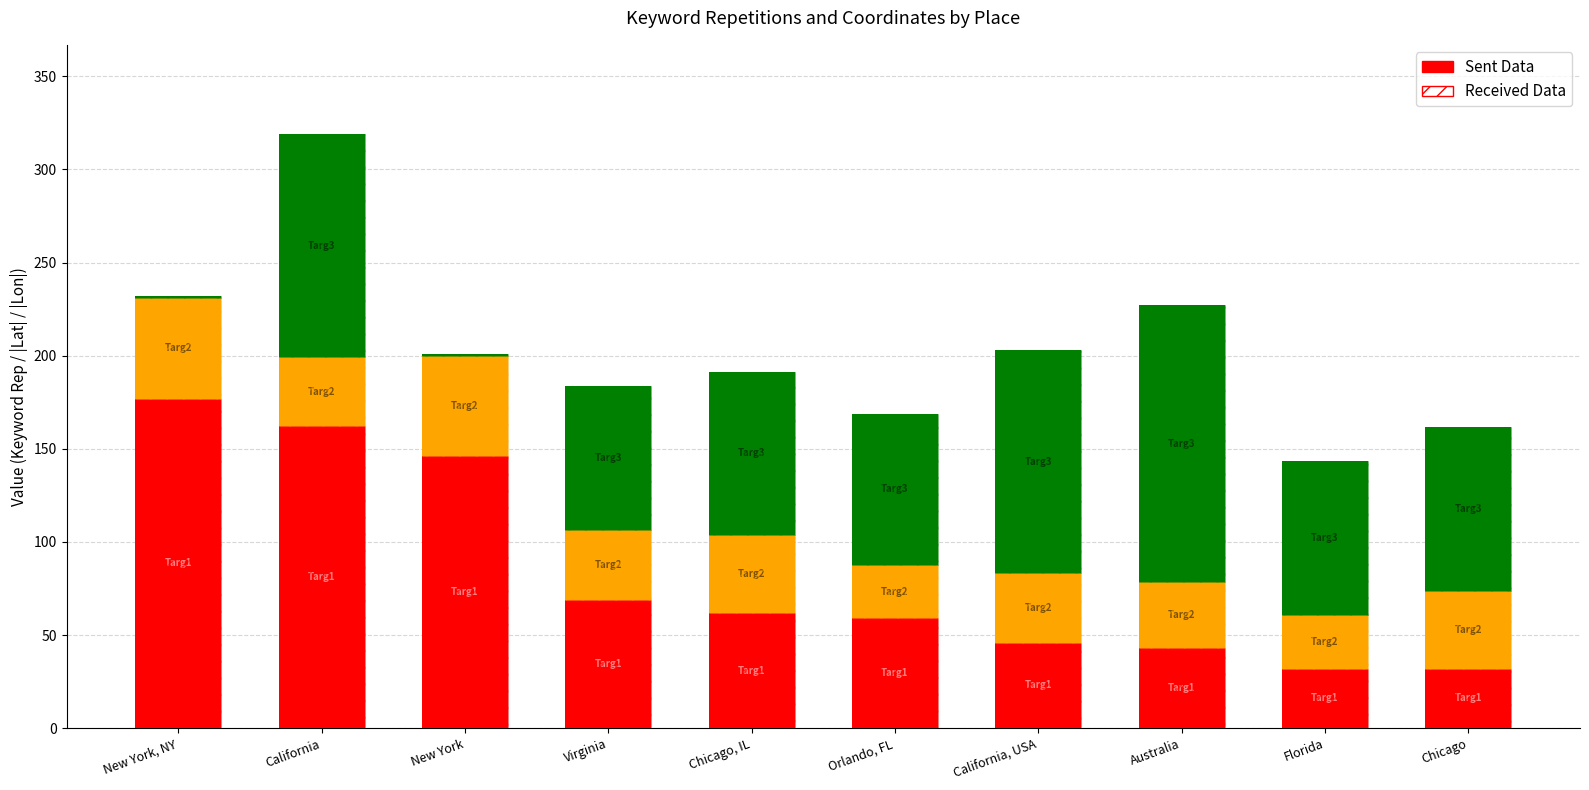

What is the difference between the maximum and second lowest values?

145